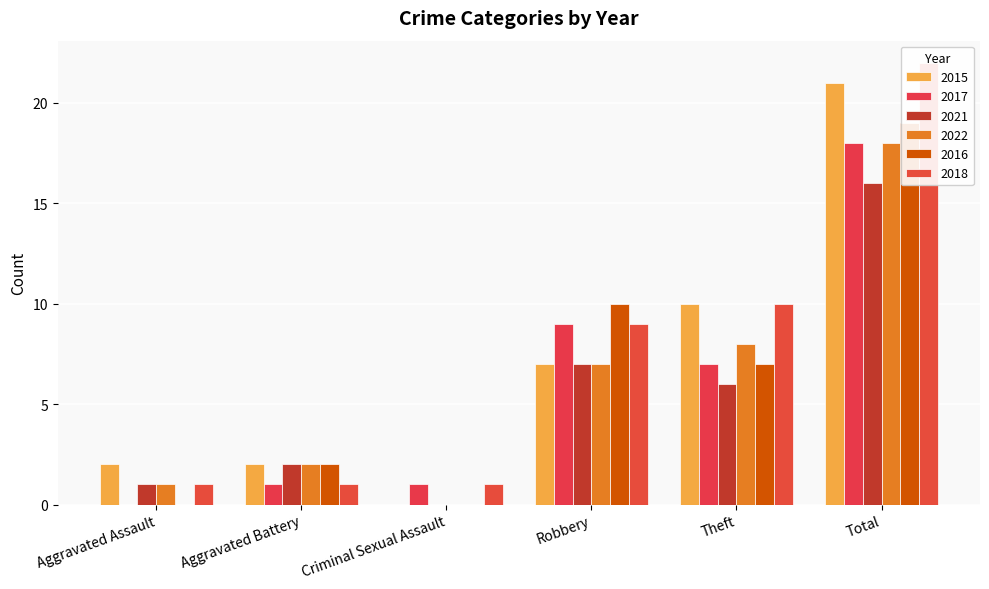

How many categories are shown in the chart?

6